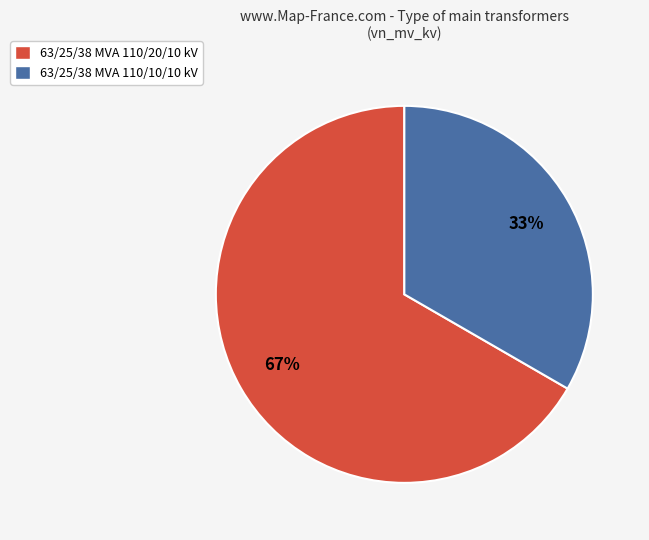

How many segments does this pie chart have?

2